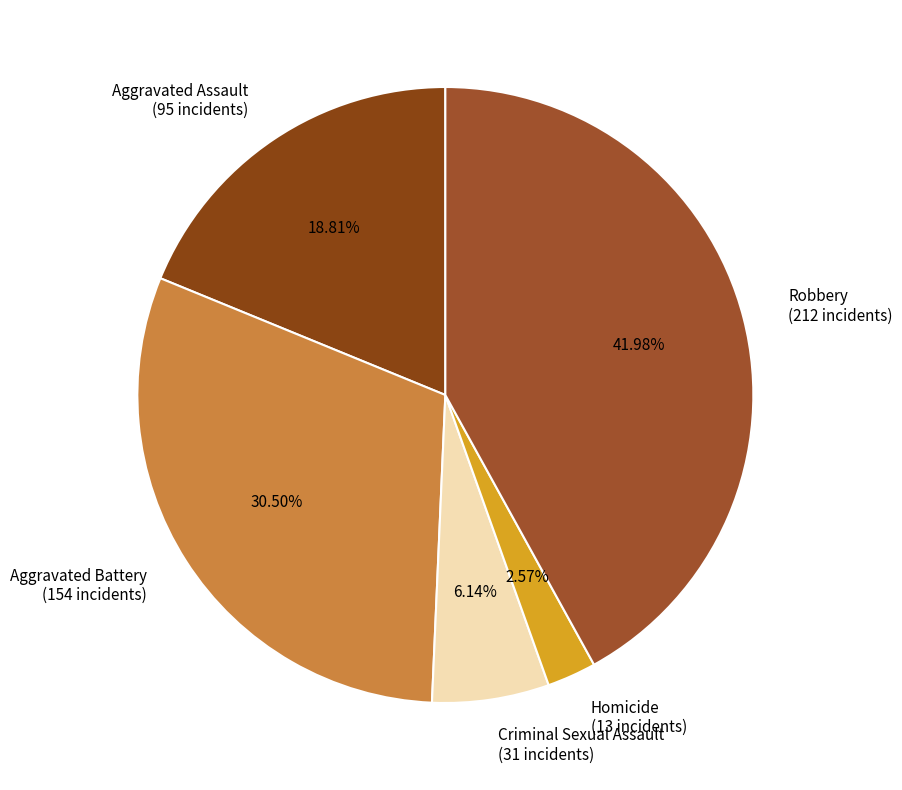

The Criminal Sexual Assault slice represents 6% of the pie. True or false?

True